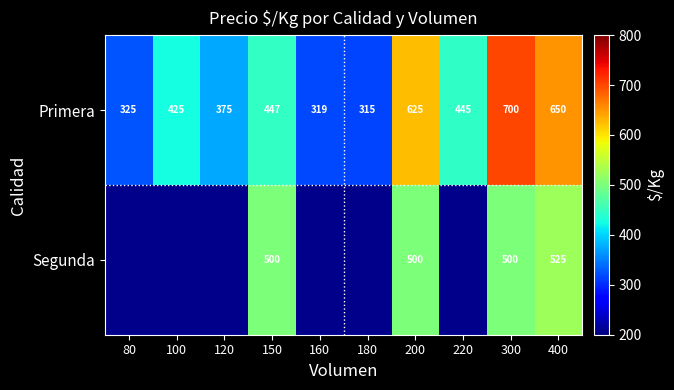

Rank the categories by Primera value from lowest to highest.

180, 160, 80, 120, 100, 220, 150, 200, 400, 300